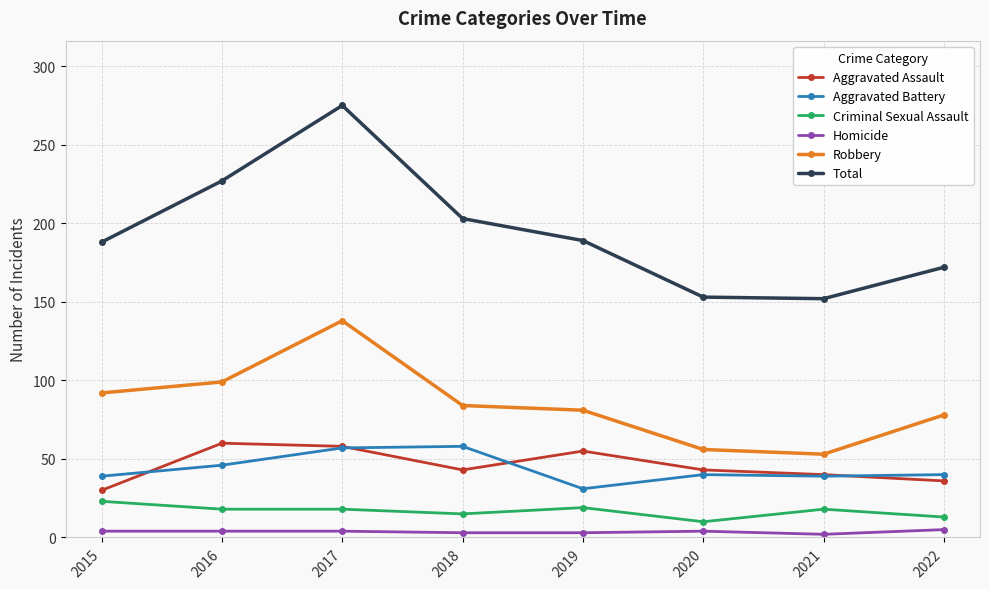

In Total, how many points are lower than both neighbors (excluding endpoints)?

1